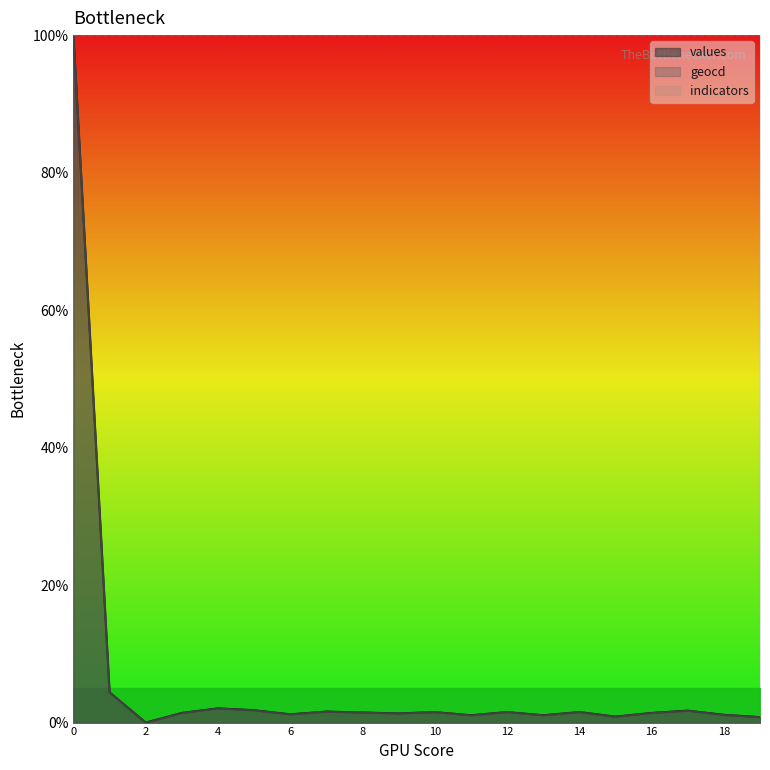

In values, how many points are higher than both neighbors (excluding endpoints)?

6